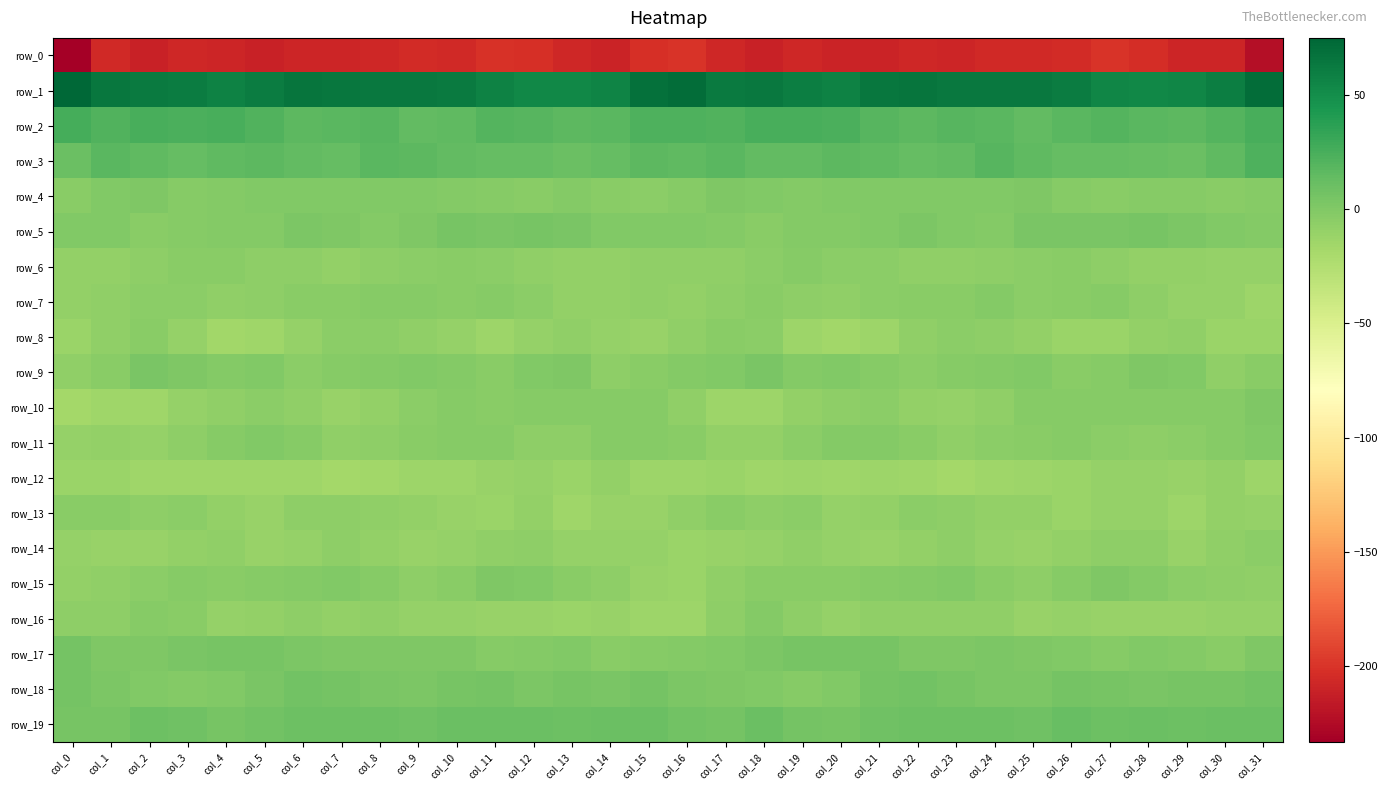

How many data points in row_11 are less than -4?

18